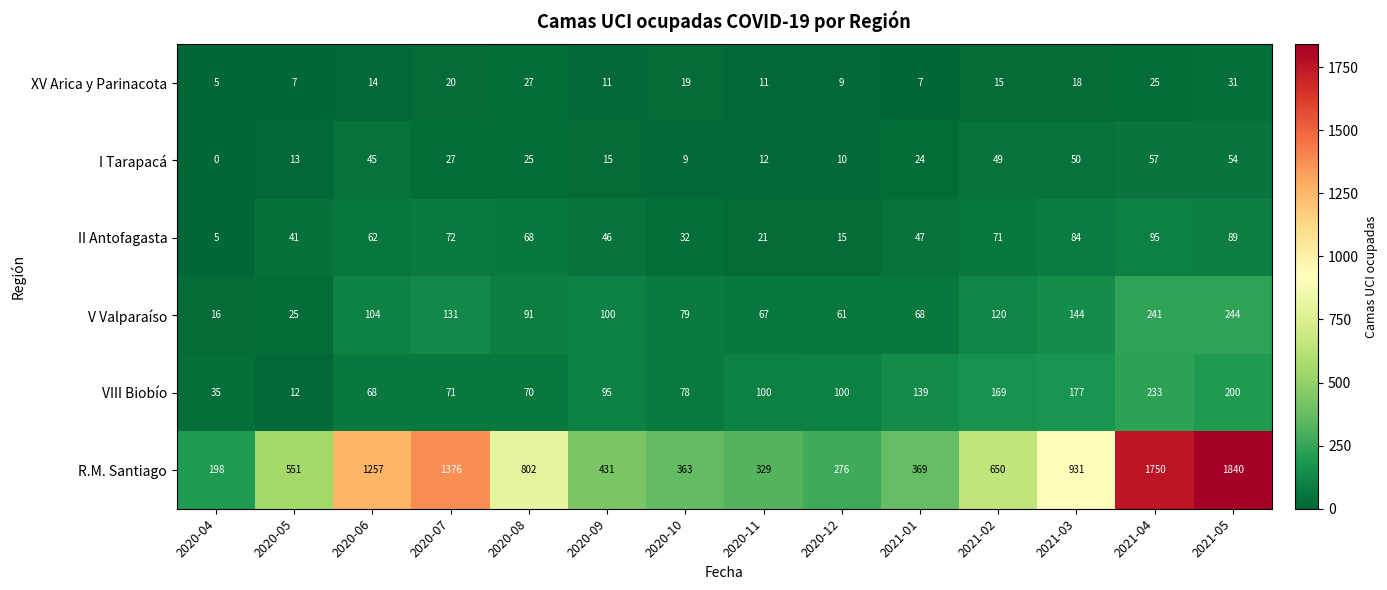

List the series in order of their peak value, lowest first.

XV Arica y Parinacota, I Tarapacá, II Antofagasta, VIII Biobío, V Valparaíso, R.M. Santiago